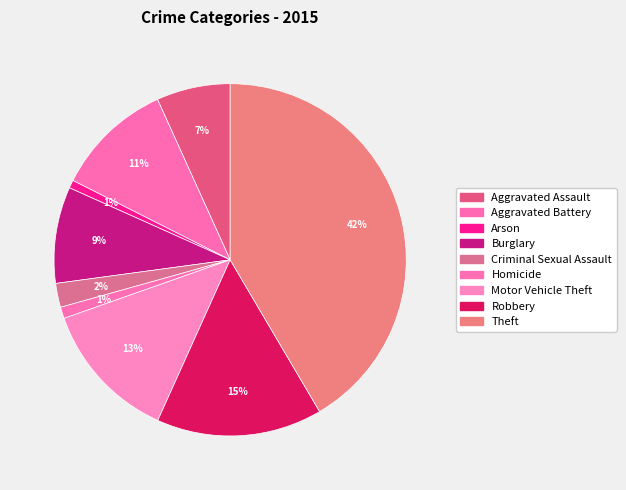

What is the ratio of the value at Criminal Sexual Assault to the value at Motor Vehicle Theft?

0.2